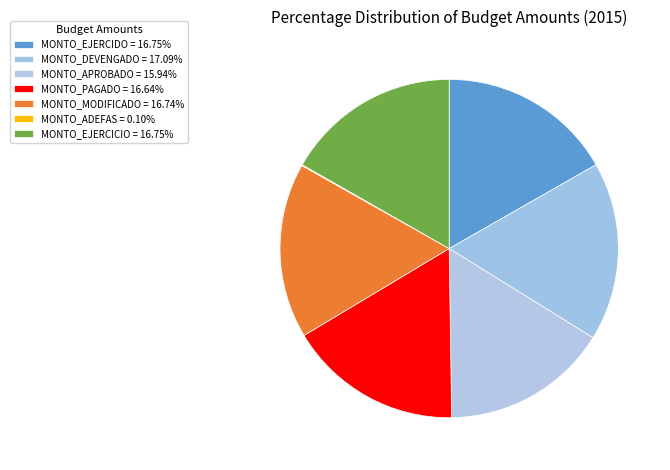

To the nearest percent, what is the difference between the largest and smallest slice percentages?

17%